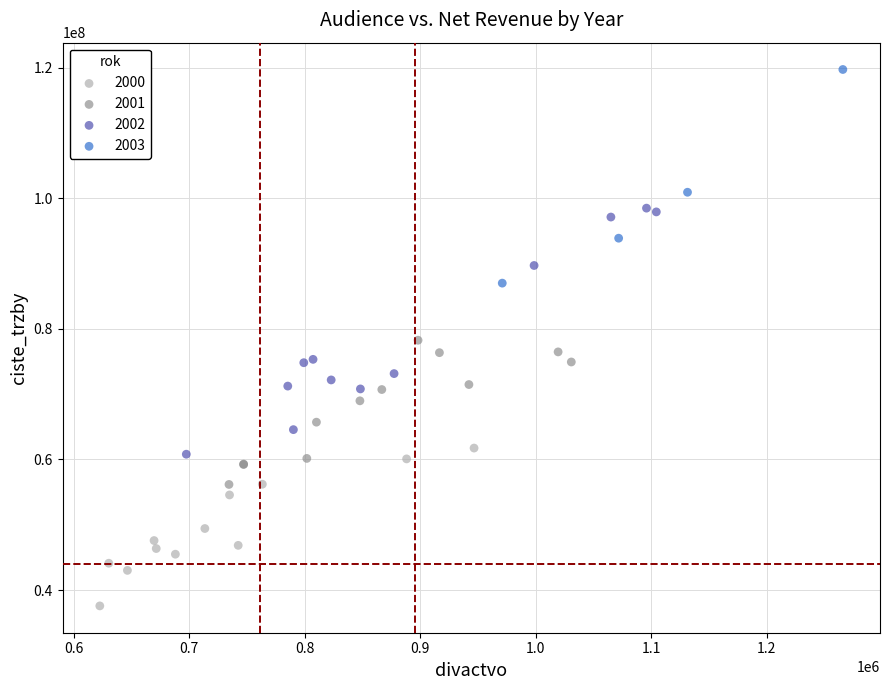

Which series contains the highest Y value?

2003